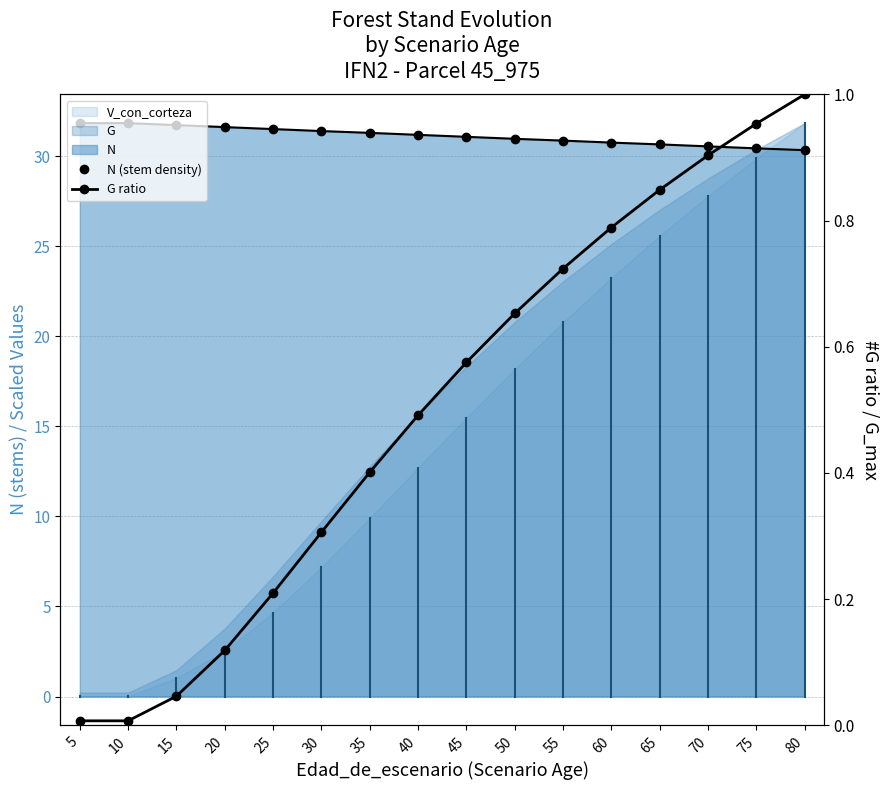

Reading right to left, transcribe all the data shown in this chart.

N (stem density): 80=30.3	75=30.4	70=30.5	65=30.6	60=30.8	55=30.9	50=31.0	45=31.1	40=31.2	35=31.3	30=31.4	25=31.5	20=31.6	15=31.7	10=31.8	5=31.8
G ratio: 80=1.0	75=1.0	70=0.9	65=0.8	60=0.8	55=0.7	50=0.7	45=0.6	40=0.5	35=0.4	30=0.3	25=0.2	20=0.1	15=0.0	10=0.0	5=0.0